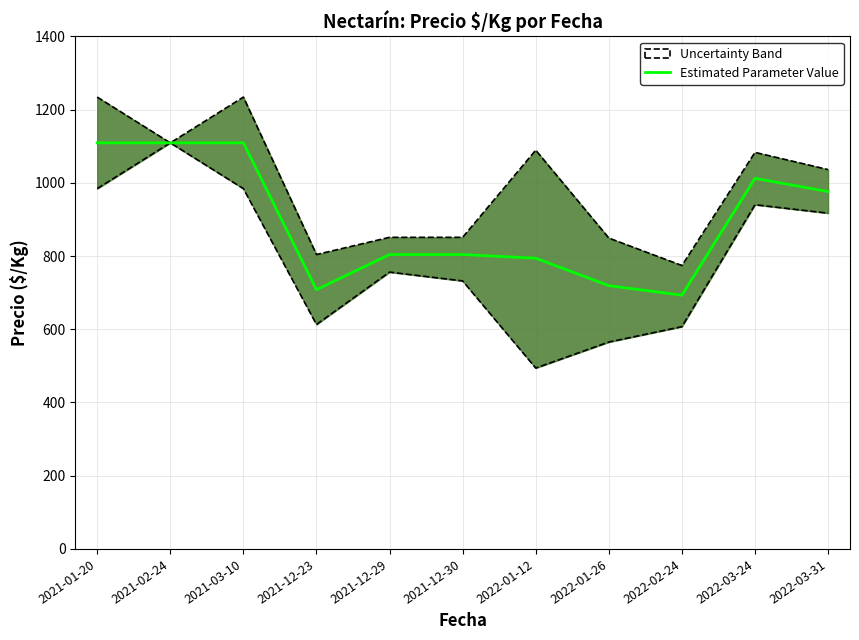

At which label is the value closest to 901?

2022-03-31